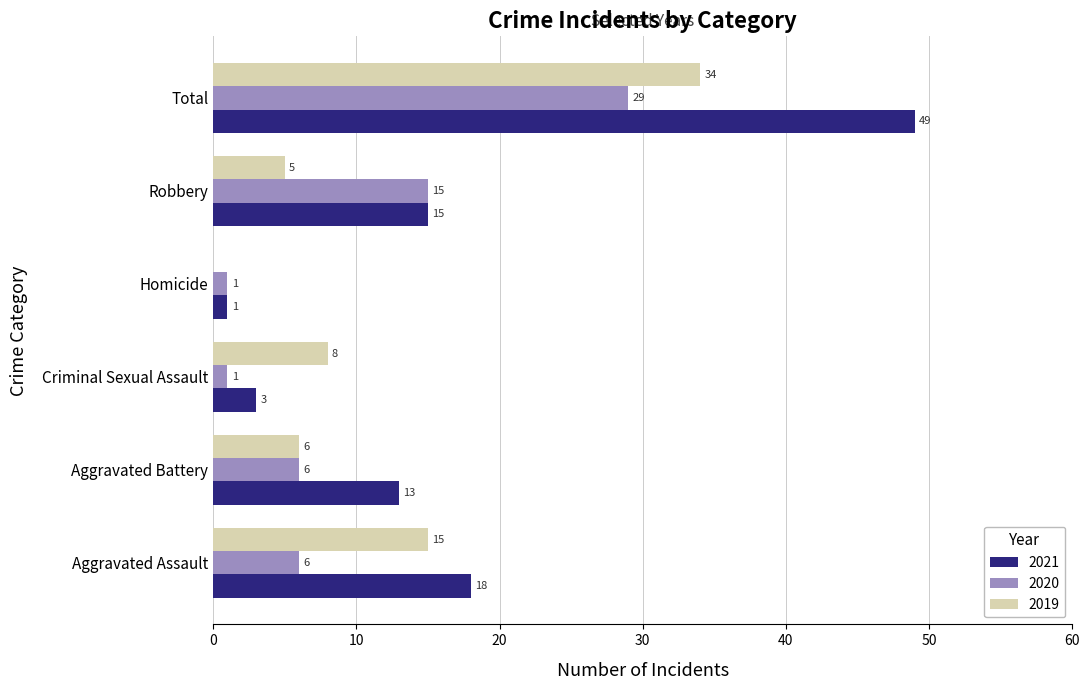

Which series has the largest total across all categories?

2021